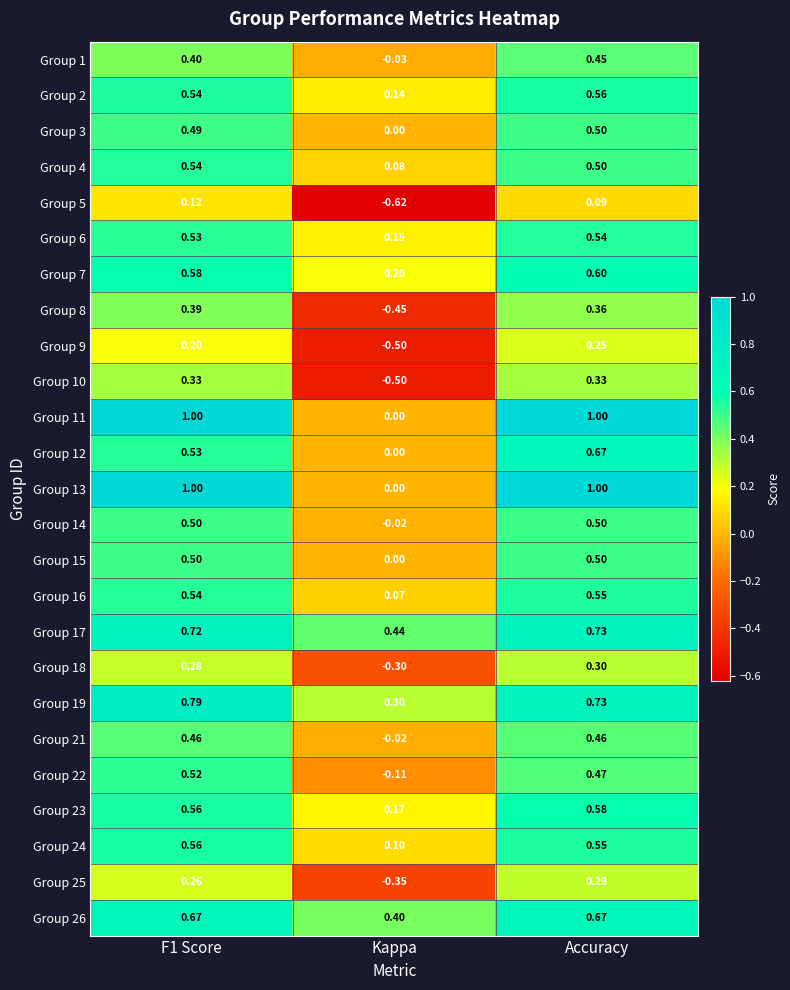

Where is Group 22 nearest to the value 0?

Kappa